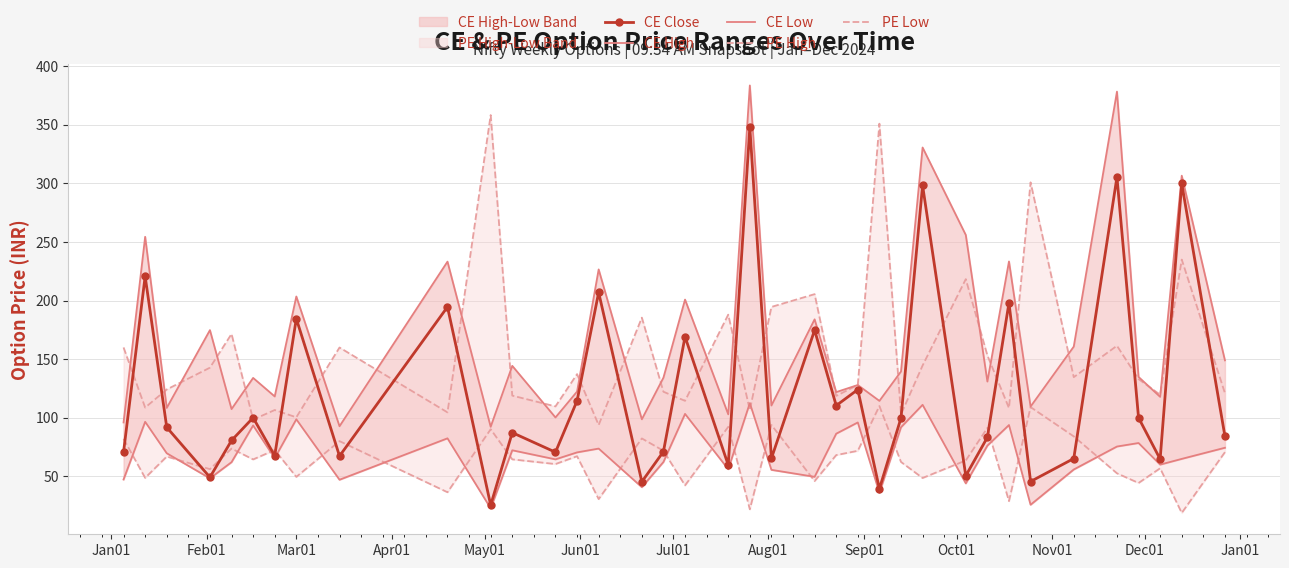

In CE Close, how many points are higher than both neighbors (excluding endpoints)?

14